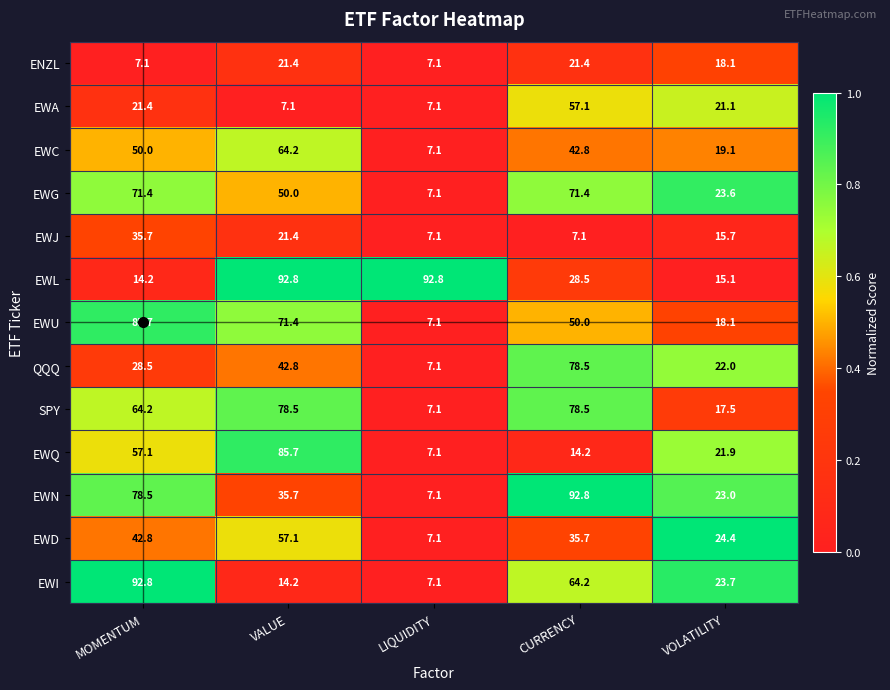

Rank the categories by EWQ value from highest to lowest.

VALUE, MOMENTUM, VOLATILITY, CURRENCY, LIQUIDITY